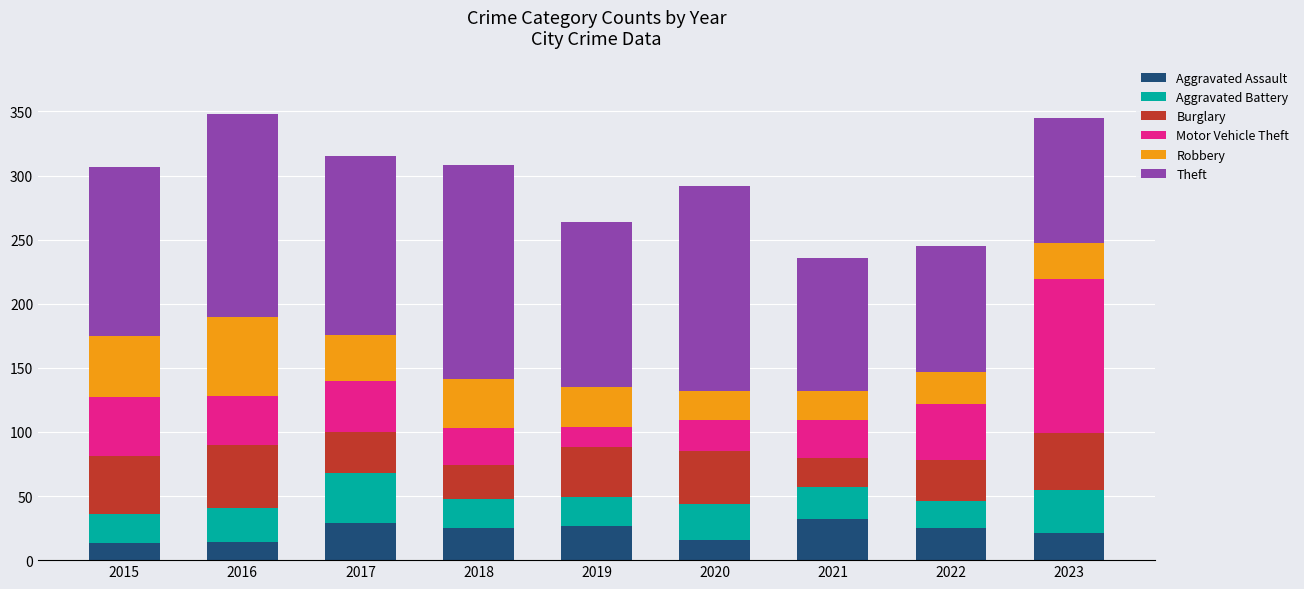

How many data points does each series have?

9